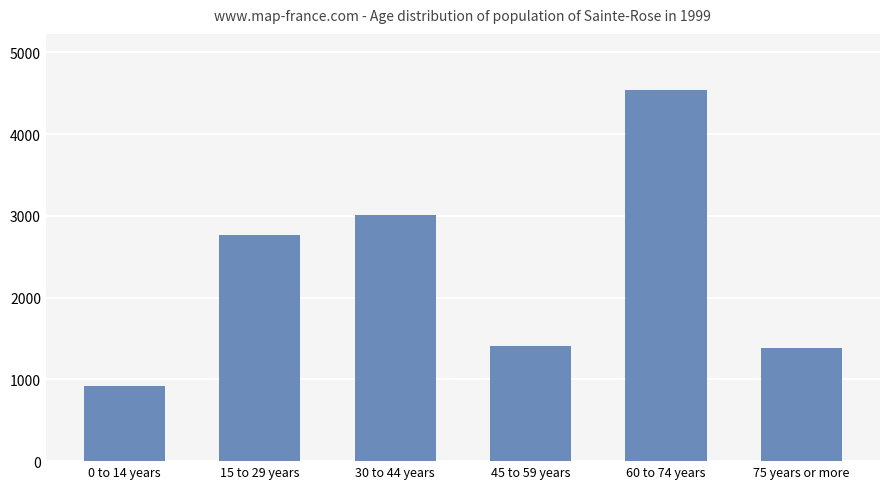

True or false: the data shows 7214 at 60 to 74 years.

False